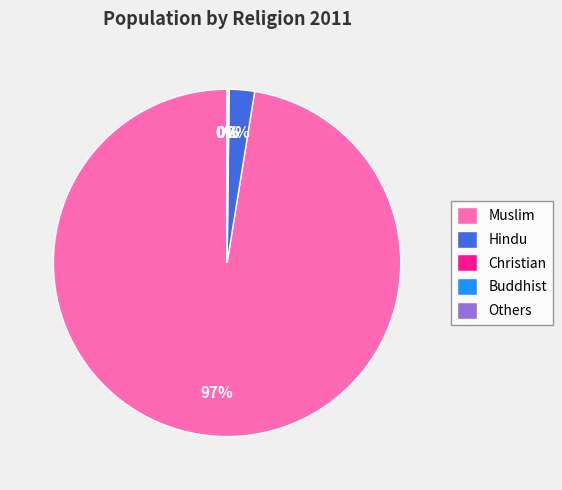

The Muslim slice represents 97% of the pie. True or false?

True